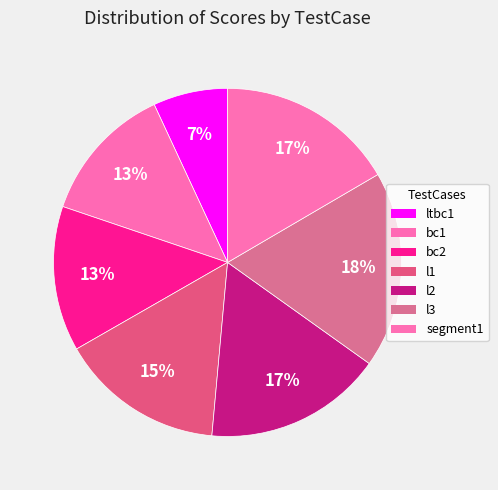

What is the total percentage of l1 and segment1?

31.8%